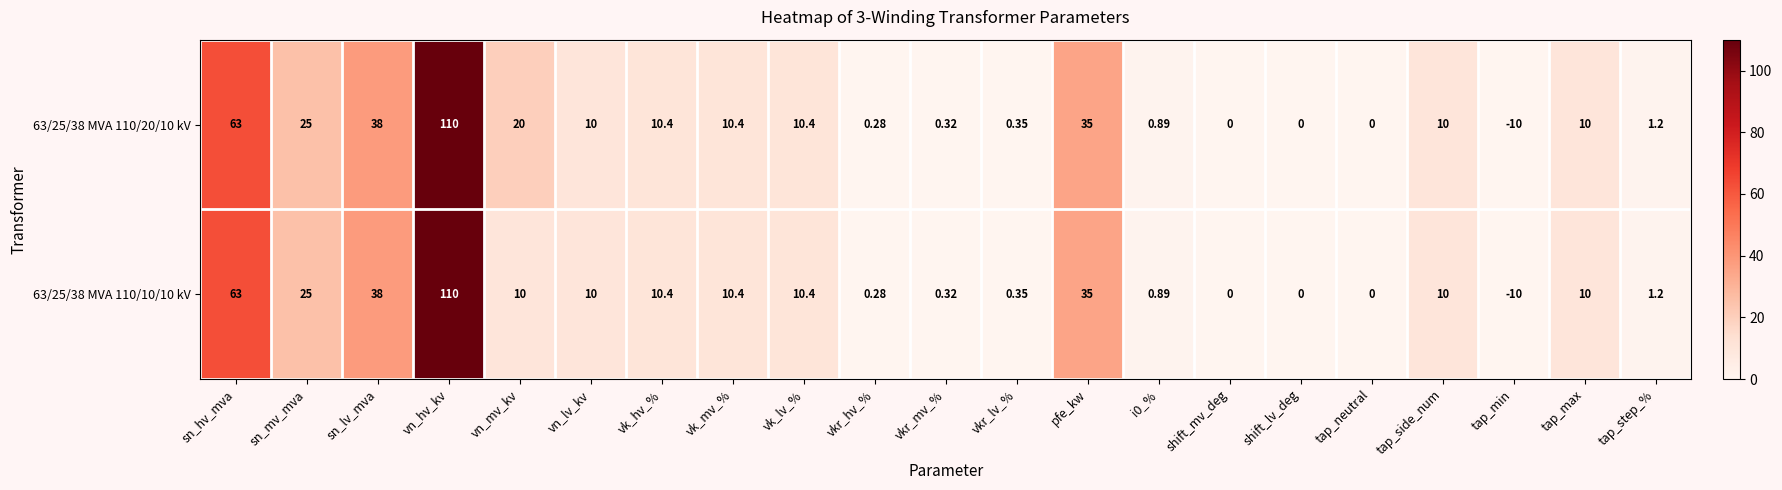

Which category has the highest value in the 63/25/38 MVA 110/20/10 kV series?

vn_hv_kv